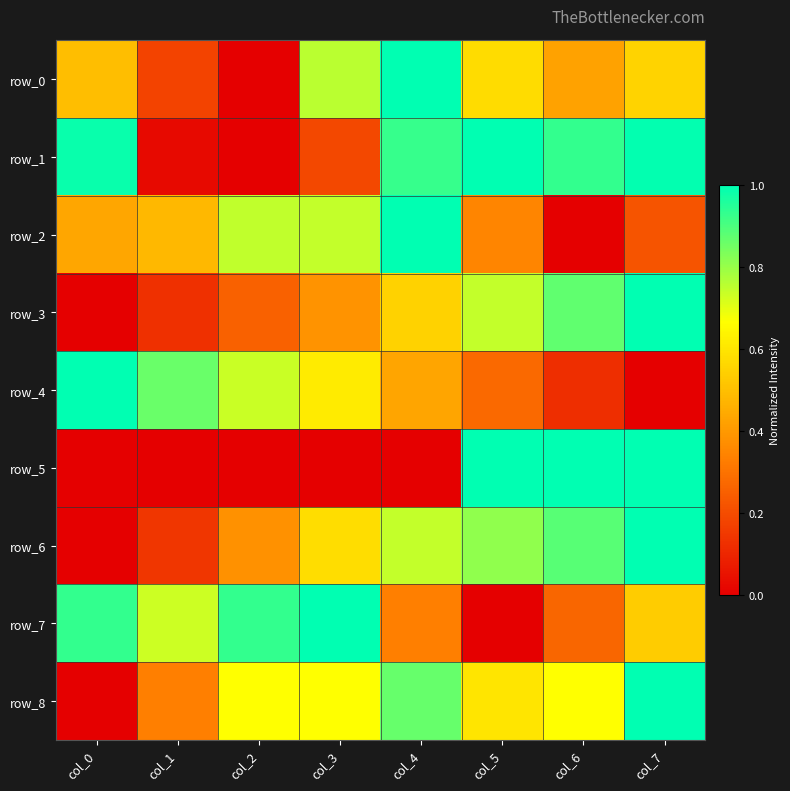

Which series has the widest spread of values?

row_0